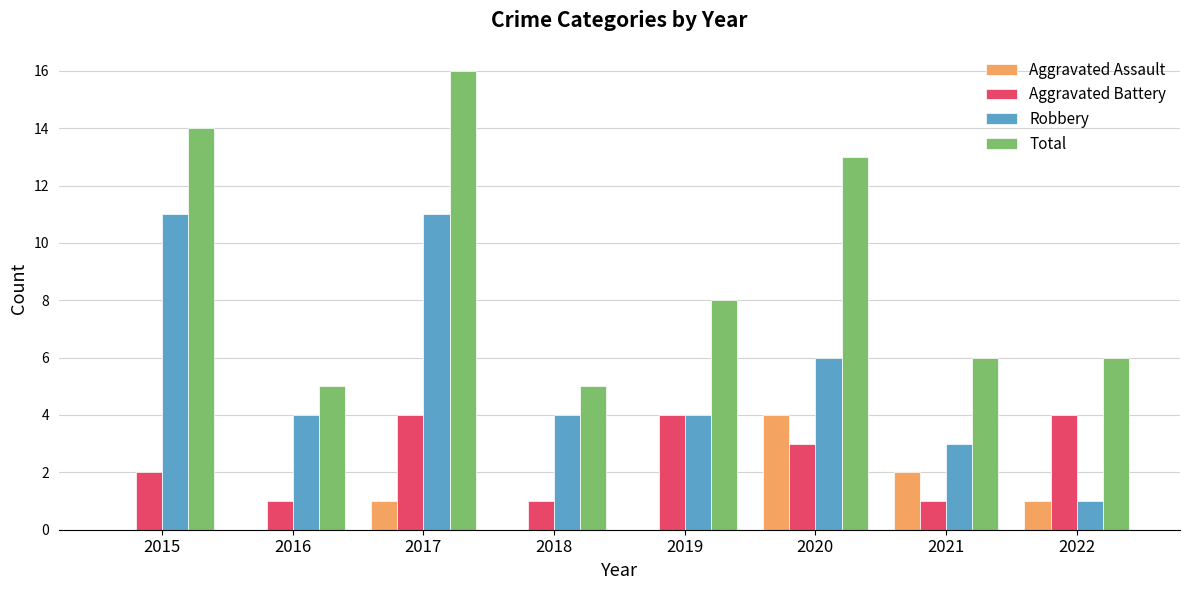

What is the highest value of the Robbery series?

11